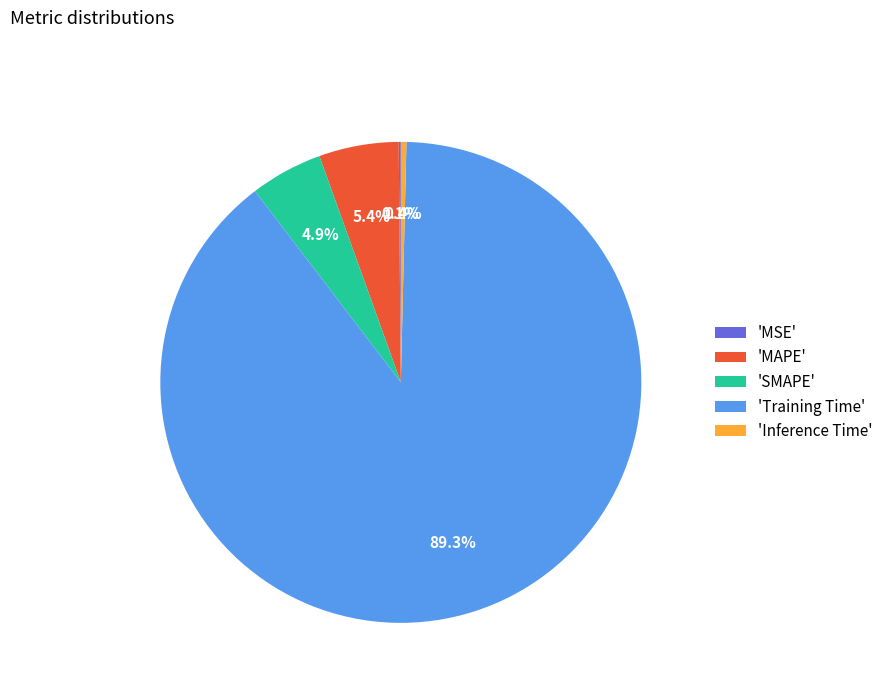

Is 'Training Time' the majority of the pie?

Yes